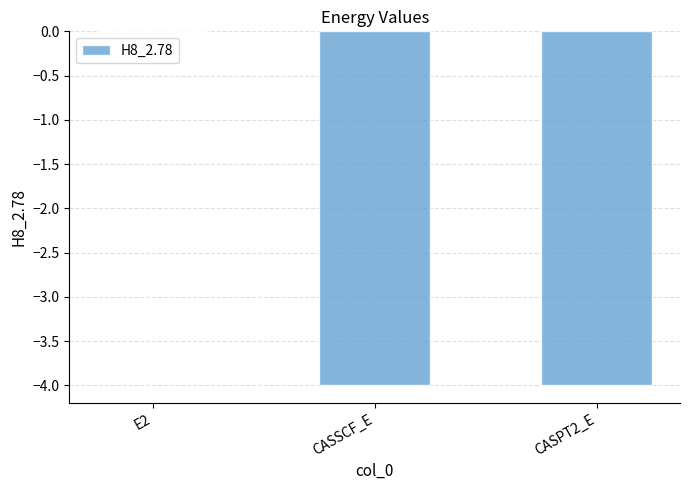

What is the sum of all values?

-8.0